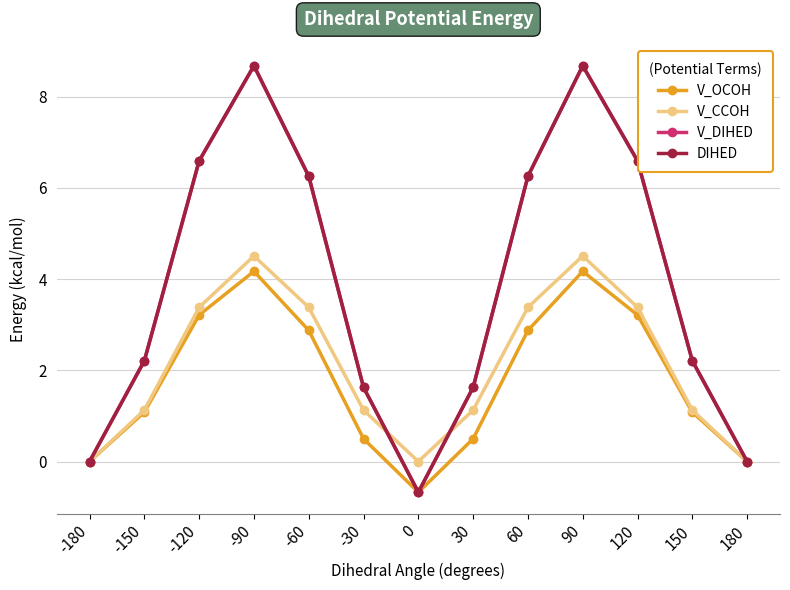

What is the difference between the V_CCOH values at -180 and -90?

4.5